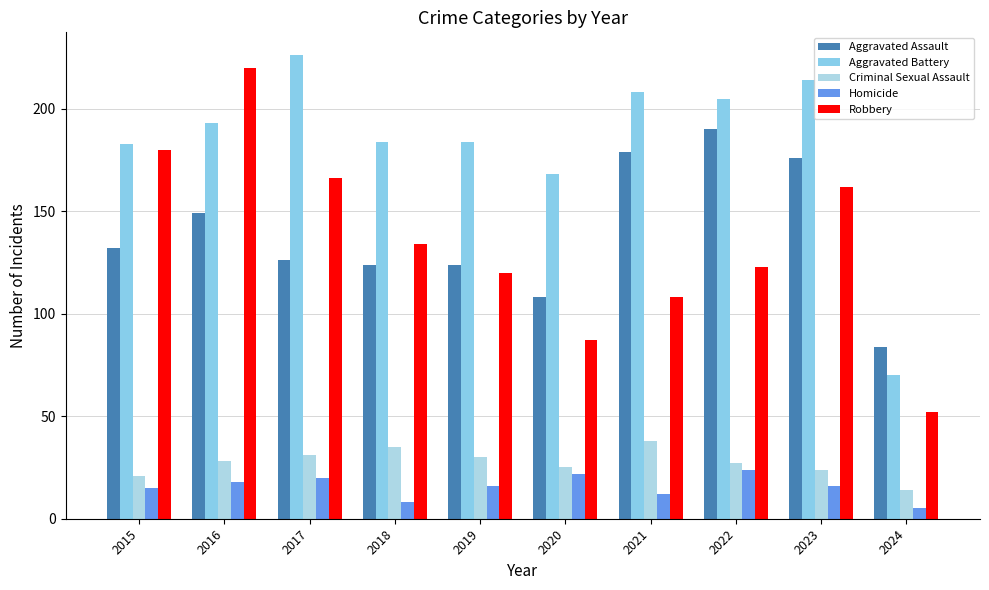

What are all the series names shown in the legend?

Aggravated Assault, Aggravated Battery, Criminal Sexual Assault, Homicide, Robbery